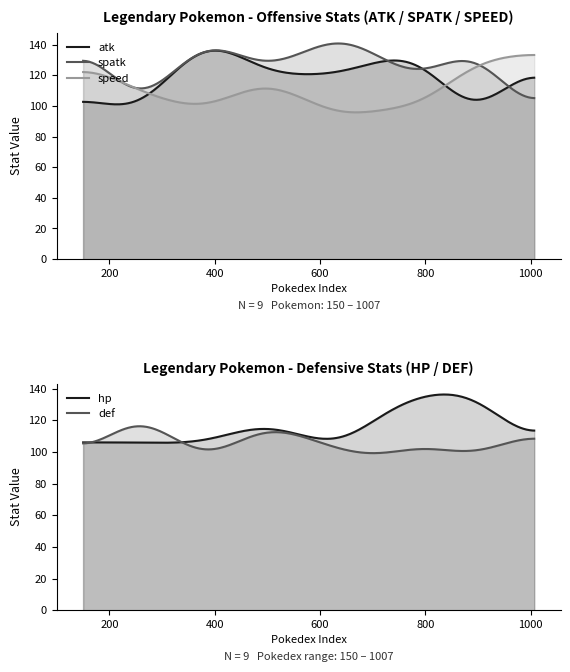

True or false: hp and def intersect in this chart.

True